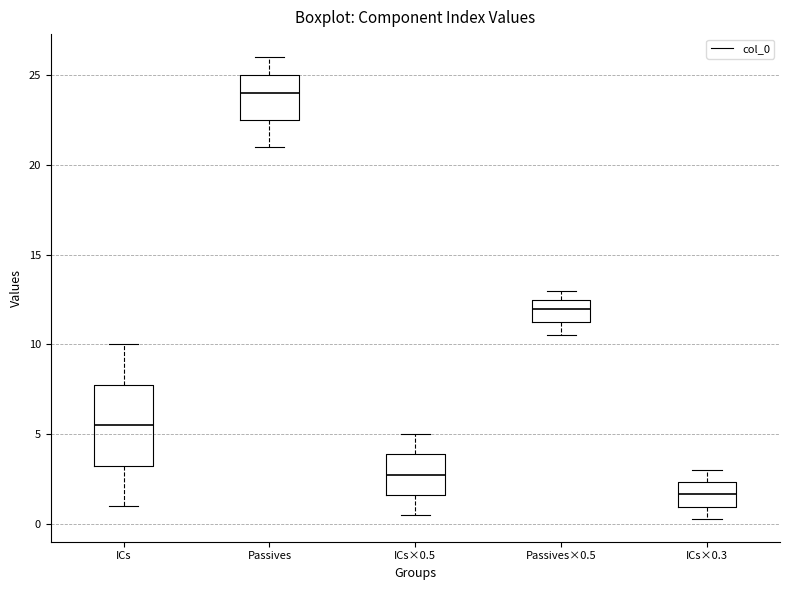

Which box's median line is the highest?

Passives